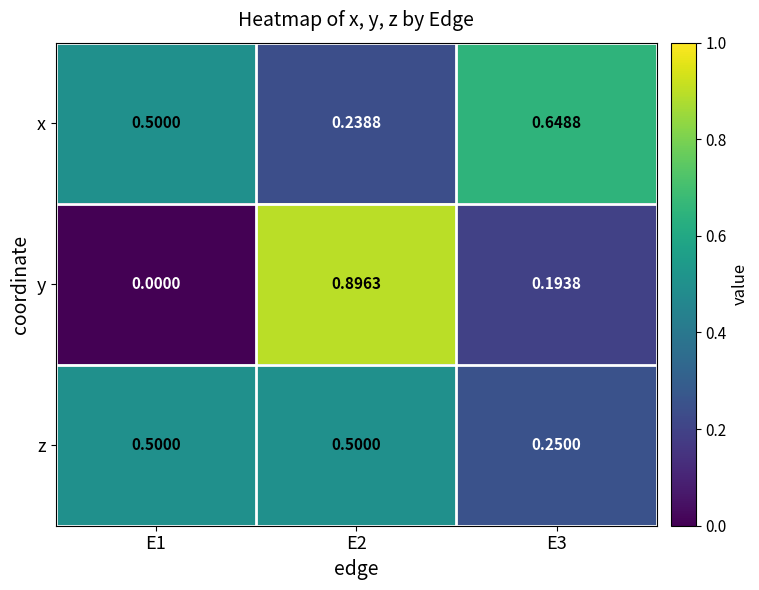

Which series has the largest range (max minus min)?

y